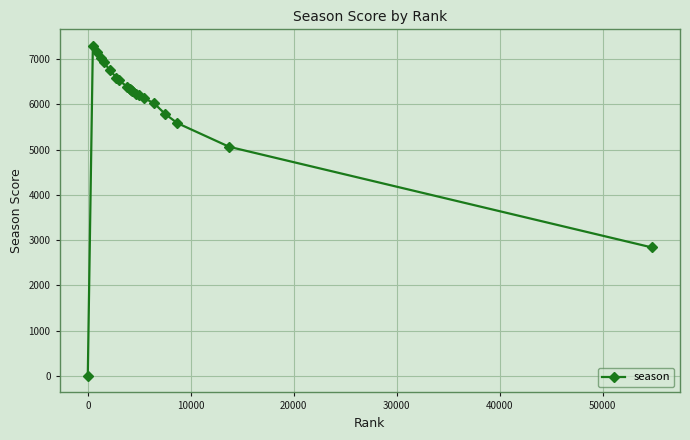

What is the value of the 13th point from the left?

6239